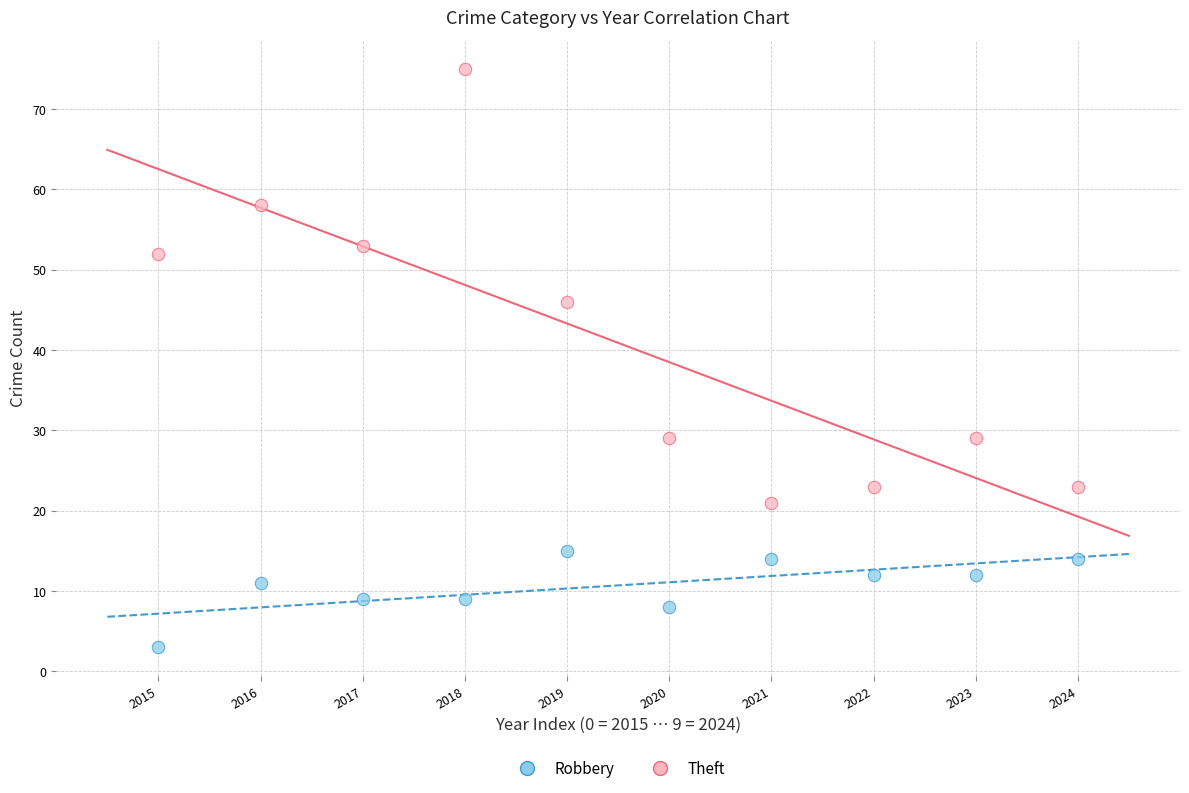

Which series reaches the maximum Y coordinate?

Theft